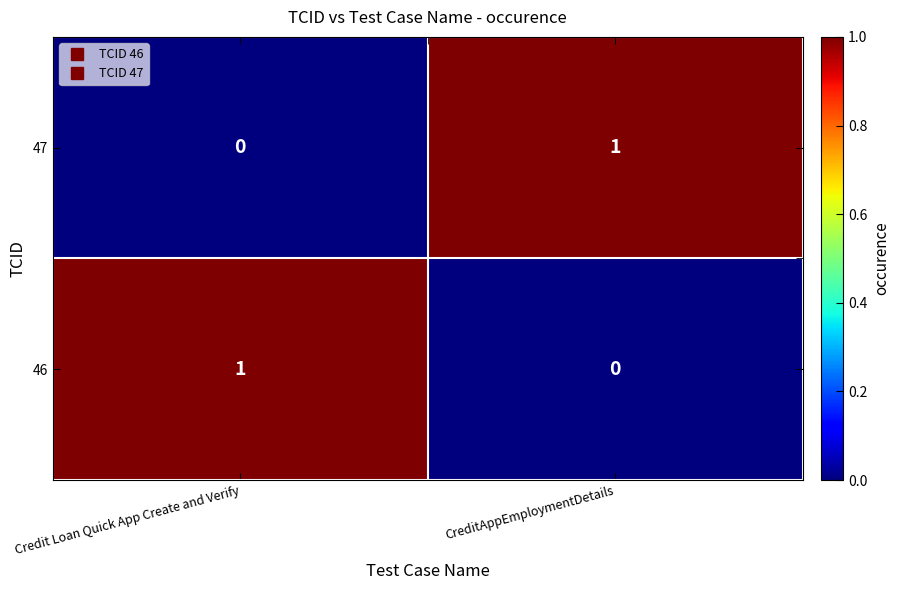

Rank the series at Credit Loan Quick App Create and Verify from lowest to highest value.

47, 46